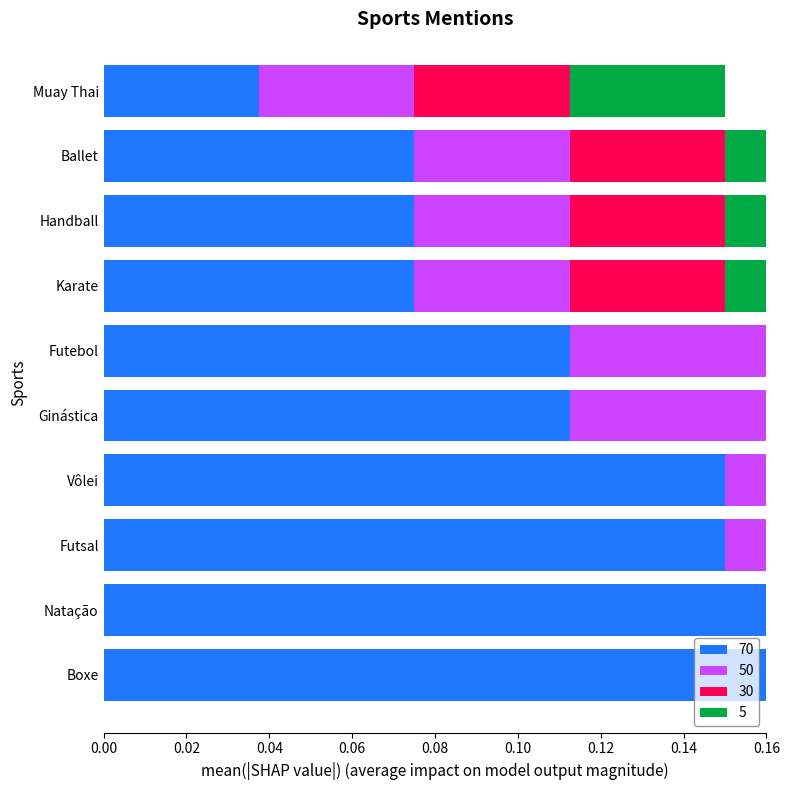

What is the total value across all series at Vôlei?

0.4